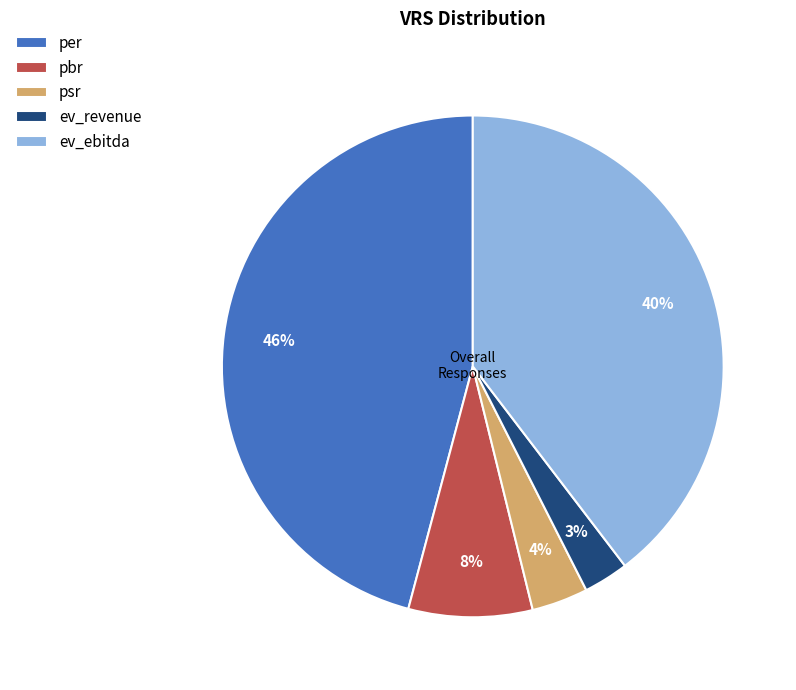

Do ev_revenue and per together represent more than half of the pie?

No